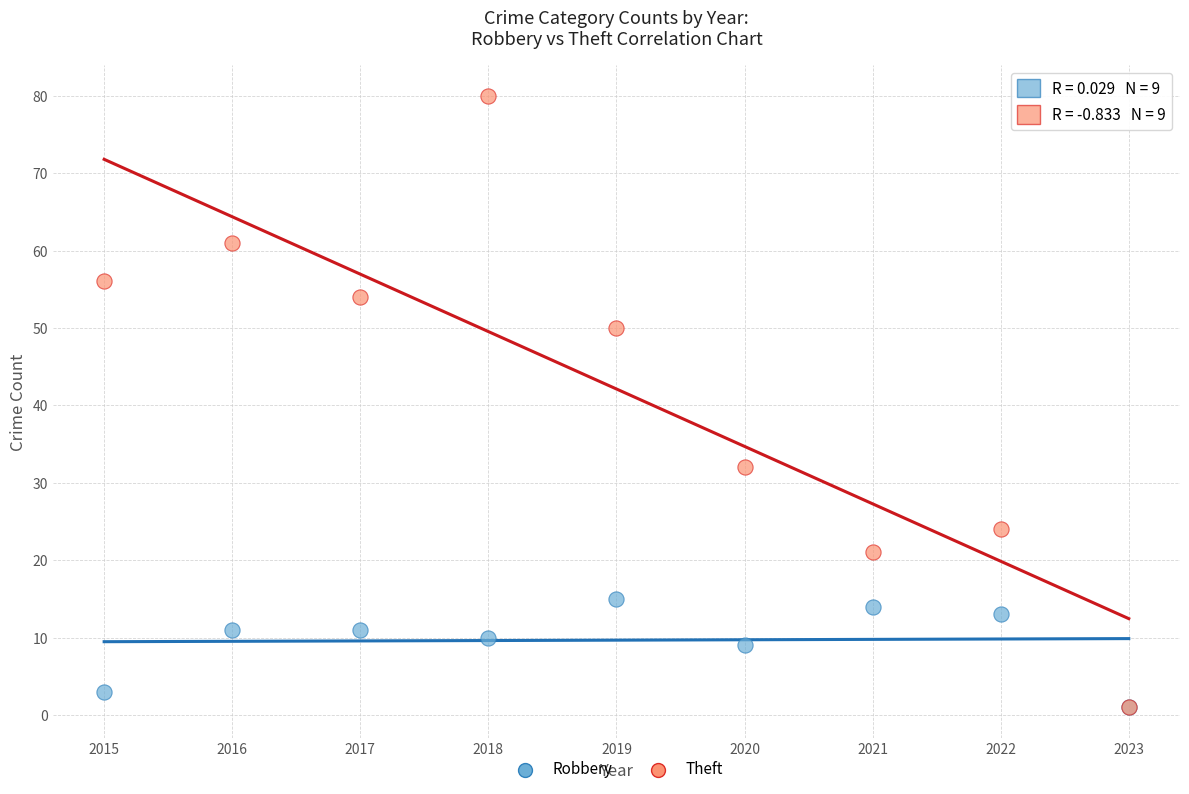

In the Robbery series, what Y value is closest to 8?

9